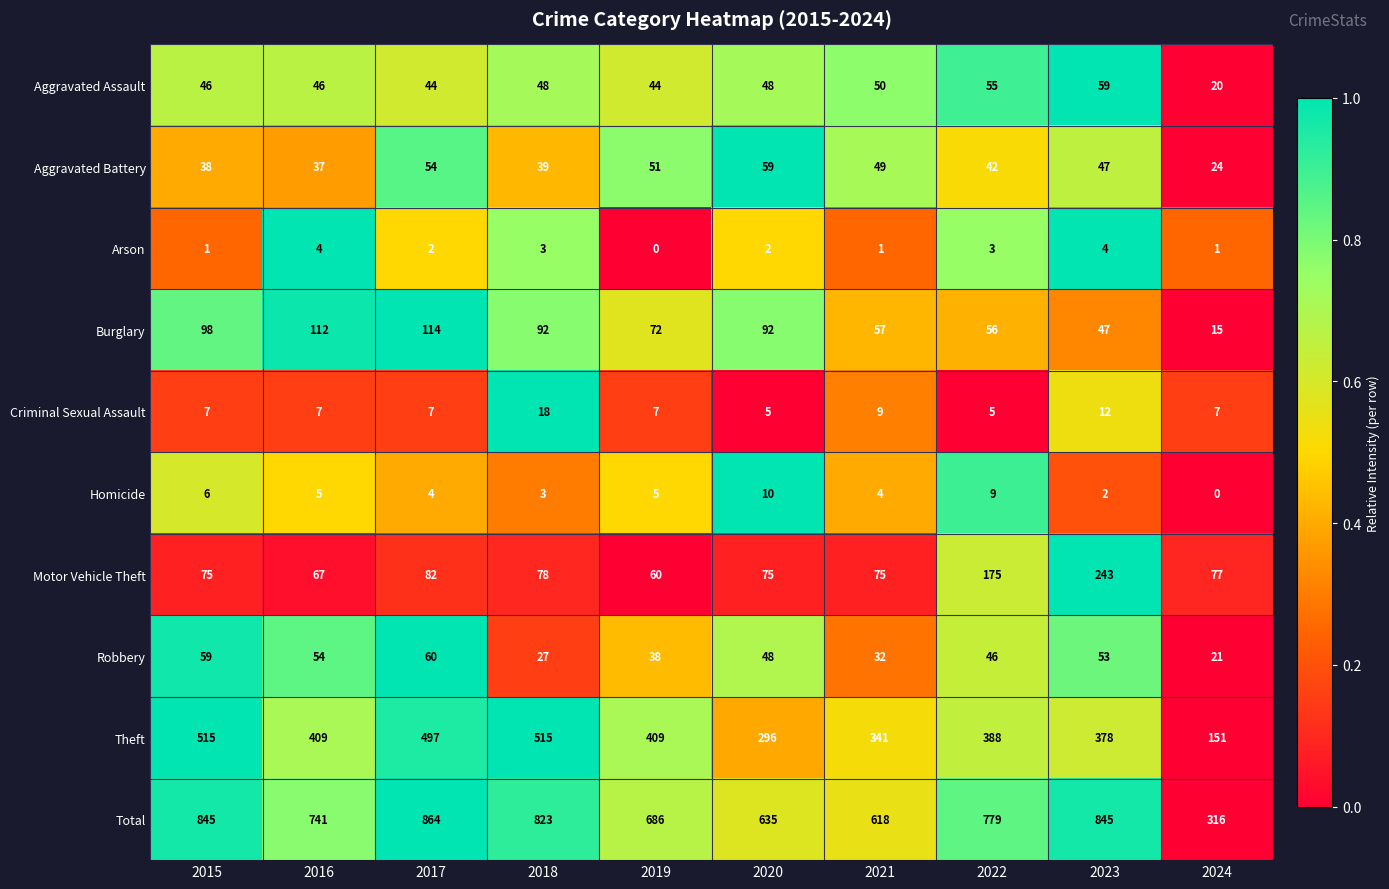

At how many categories does at least one series exceed 695?

6